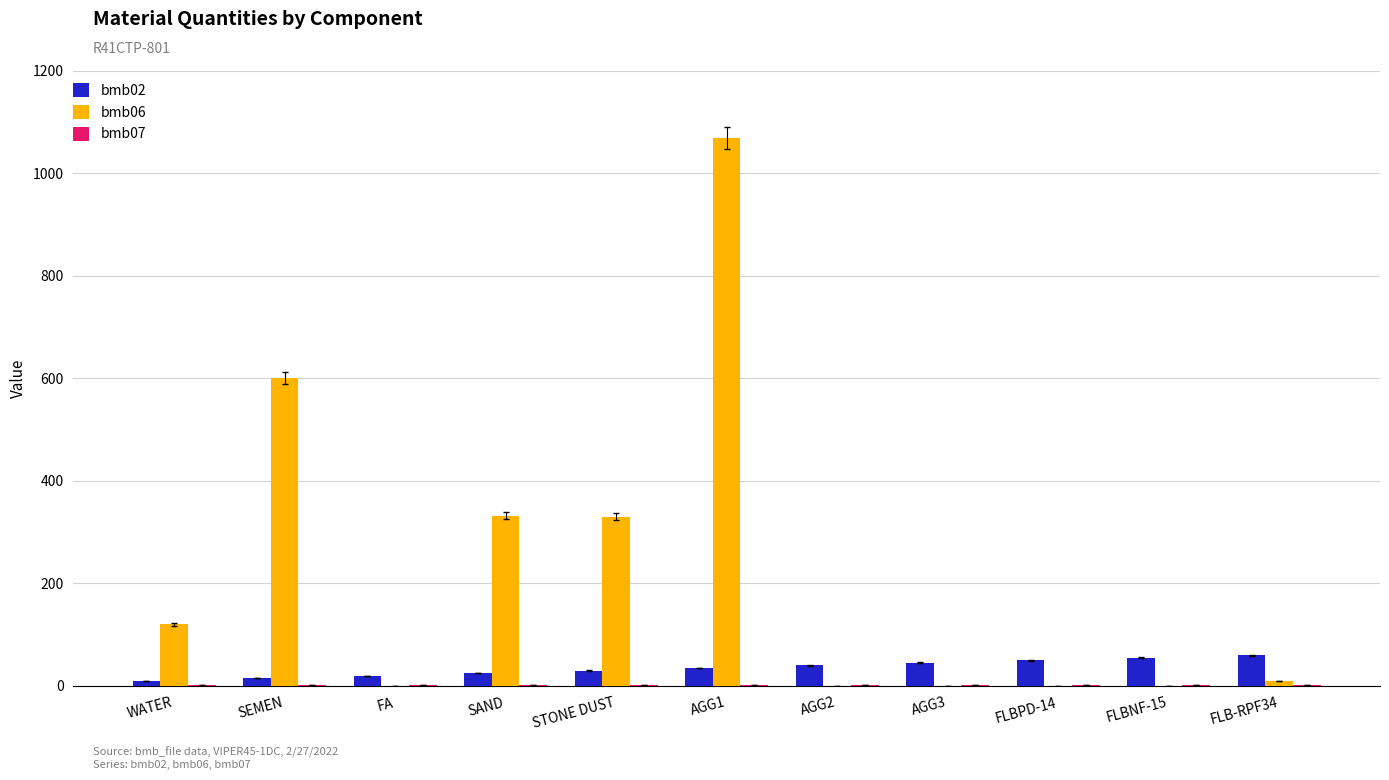

The value of bmb02 at SAND is 25. True or false?

True